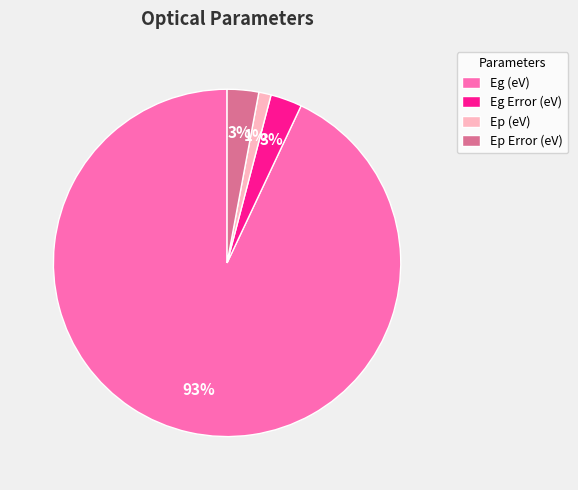

Do Eg (eV) and Ep Error (eV) together represent more than half of the pie?

Yes